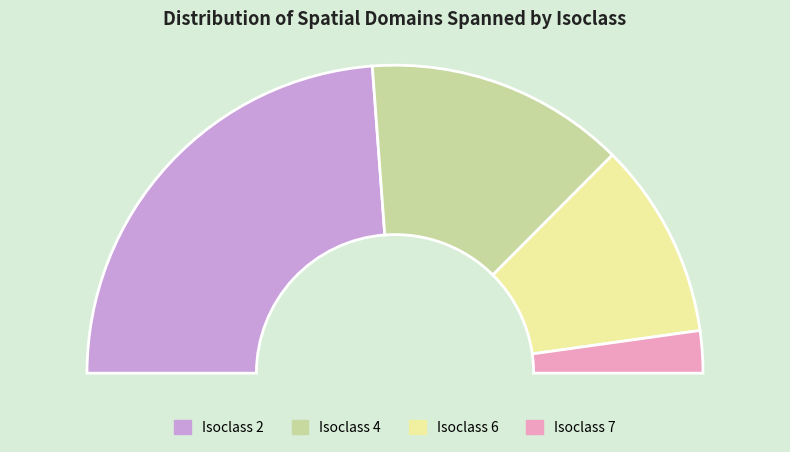

How much of the chart is everything except Isoclass 2?

52.3%